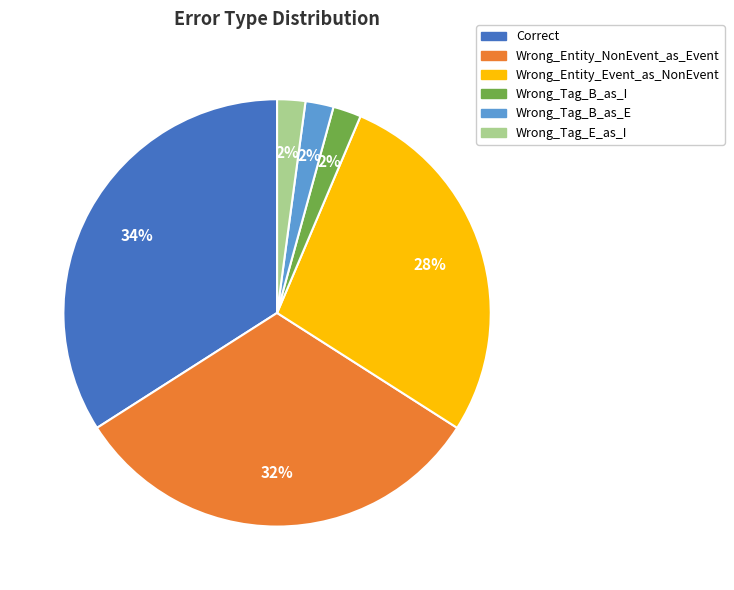

Is it true that Wrong_Entity_NonEvent_as_Event is 32% of the pie?

True